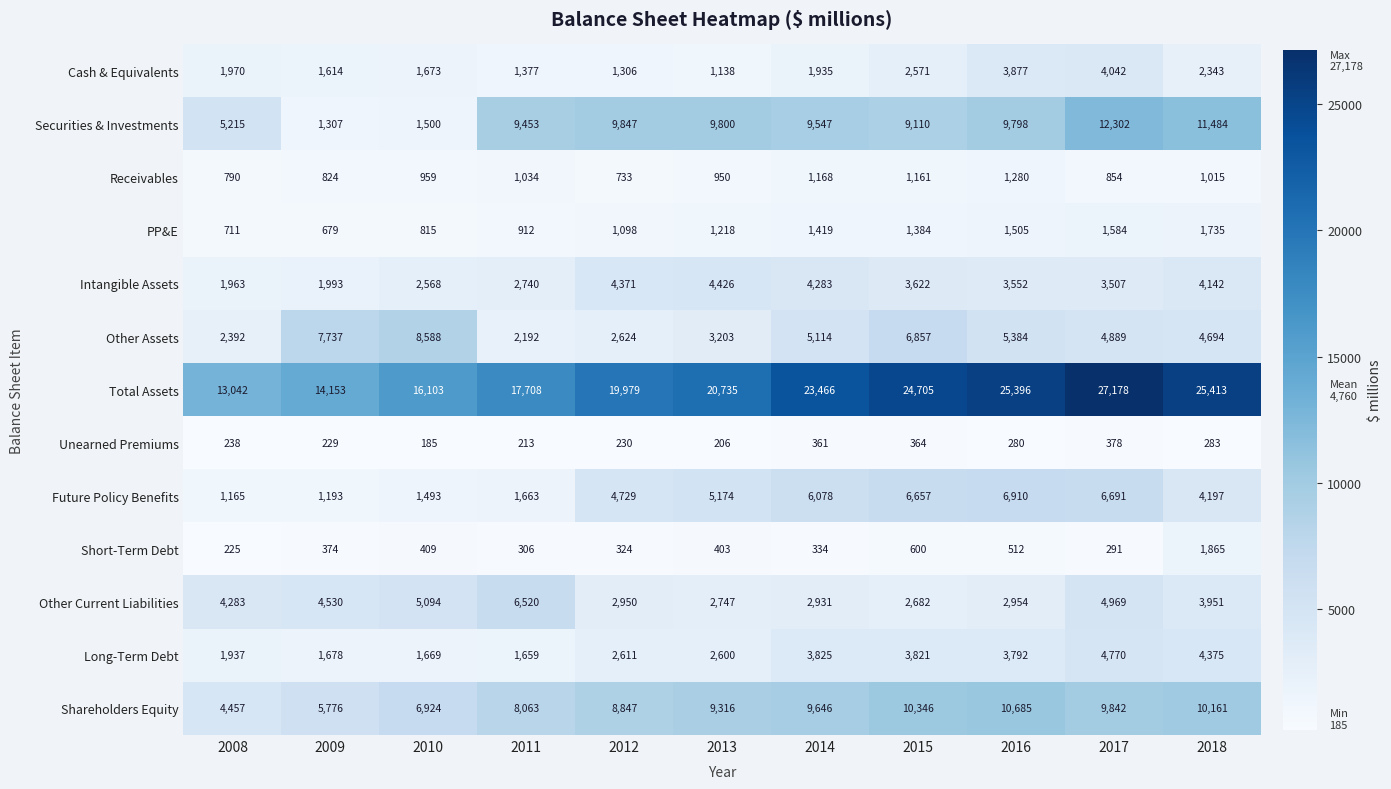

Which series has the largest total across all categories?

Total Assets